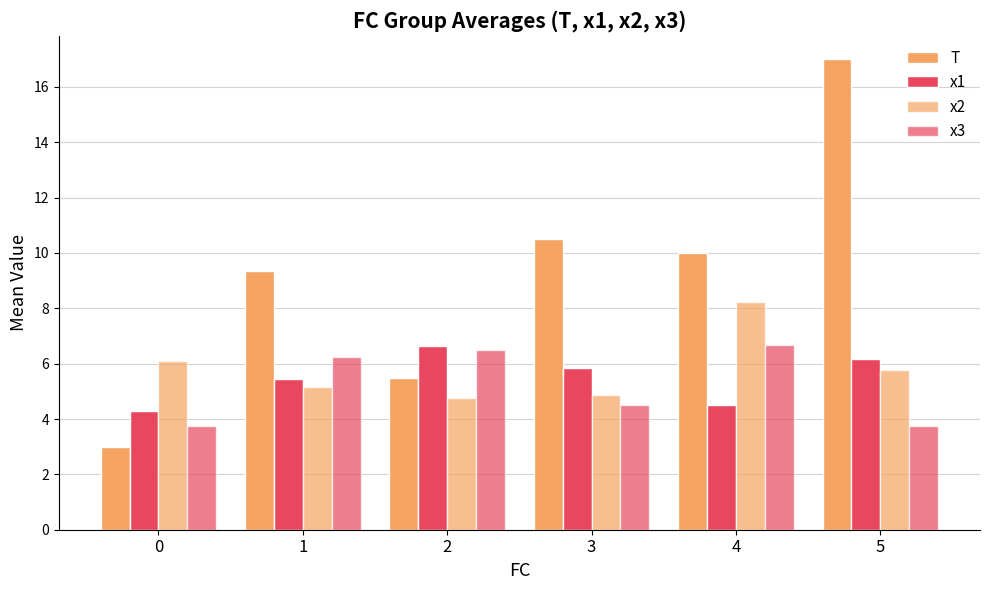

What is the total value across all series at 5?

32.7